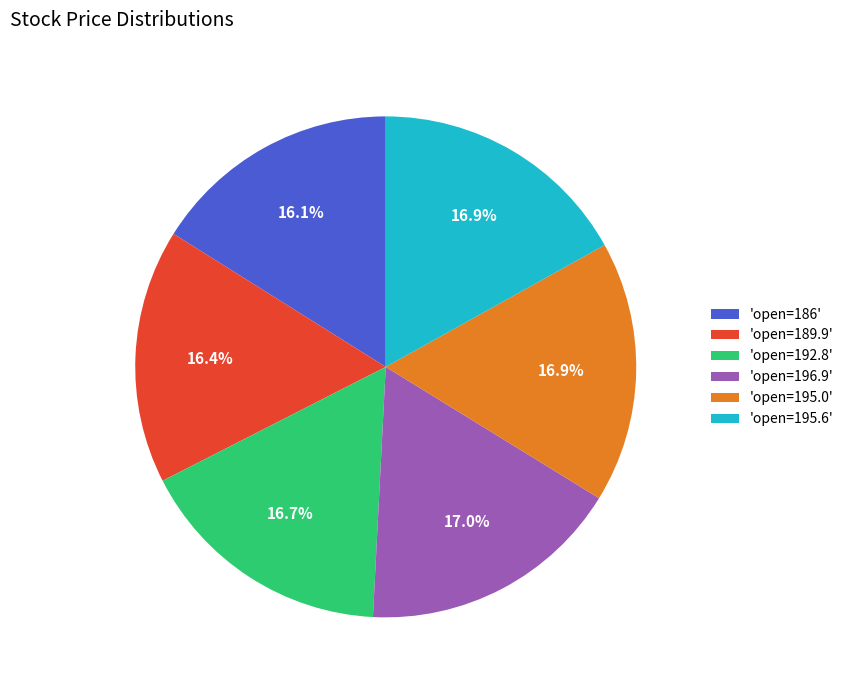

What percentage is NOT represented by 'open=195.6'?

83.1%